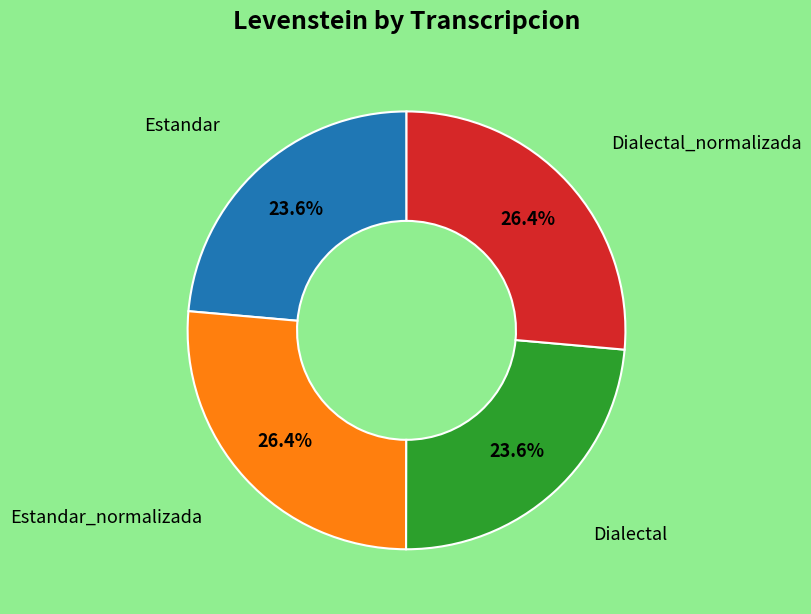

Is there any slice that represents more than half of the pie?

No